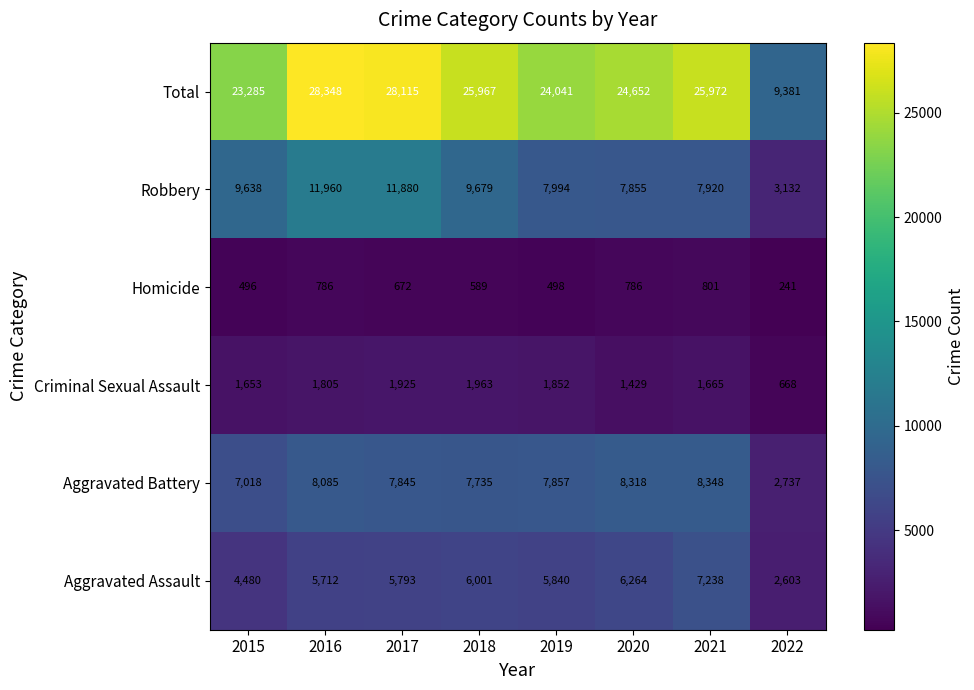

At how many categories does at least one series exceed 22114?

7